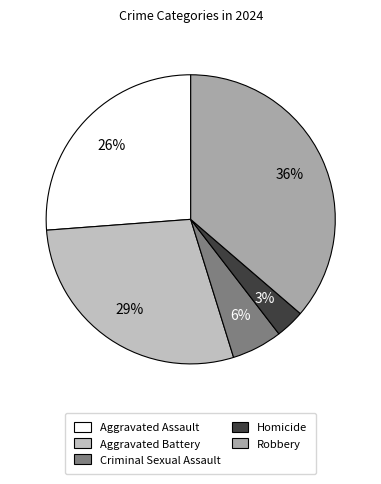

Is Criminal Sexual Assault the majority of the pie?

No